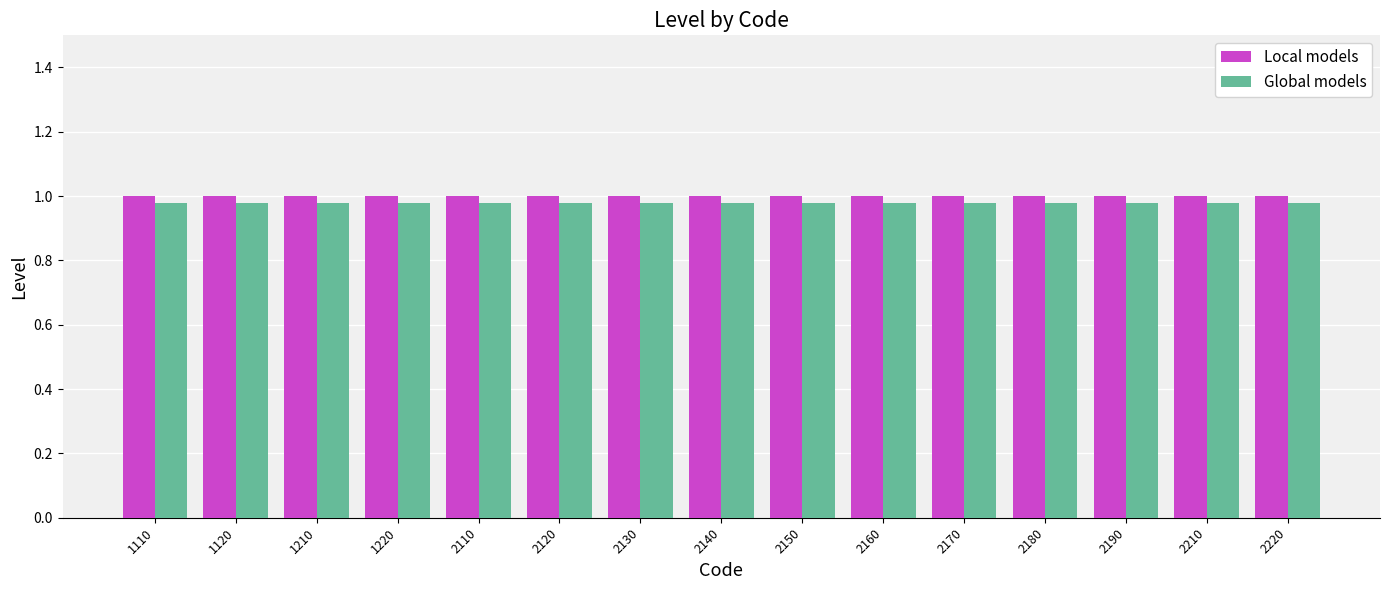

What is the sum of the Global models values at 2130 and 2180?

2.0